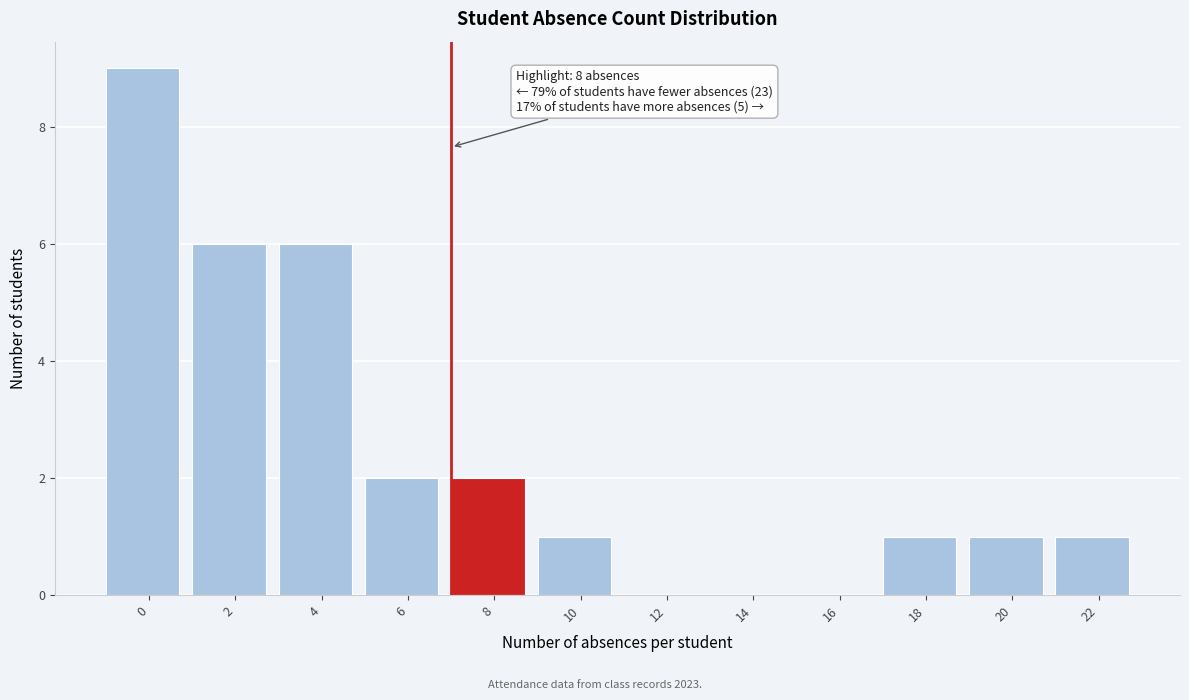

Reading right to left, what are all the values shown in this chart?

22=1	20=1	18=1	16=0	14=0	12=0	10=1	8=2	6=2	4=6	2=6	0=9